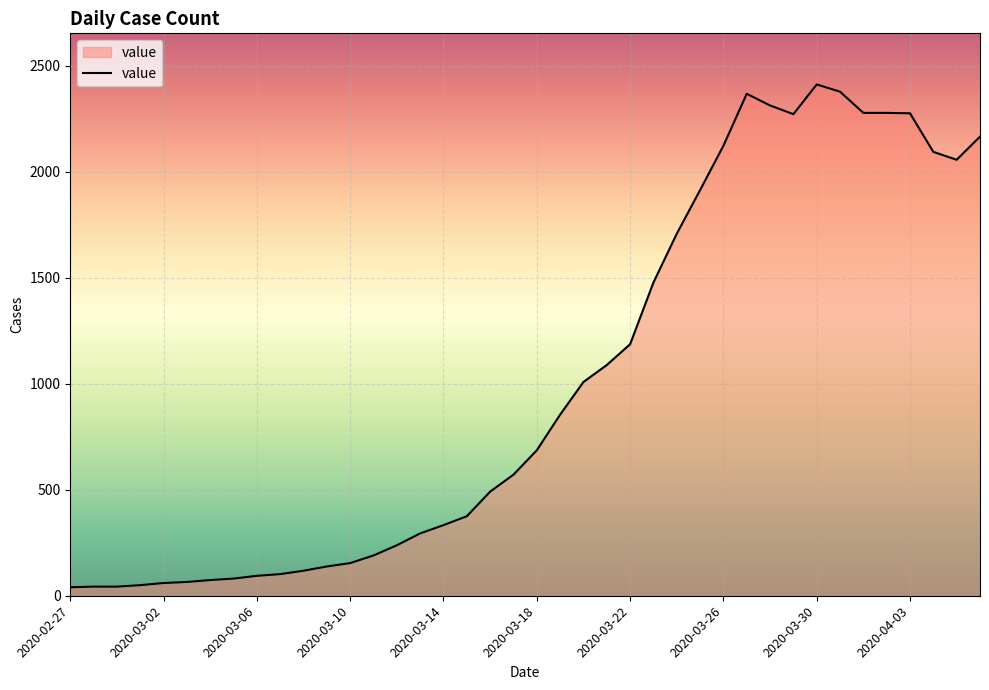

What is the difference between the maximum and minimum values?

2371